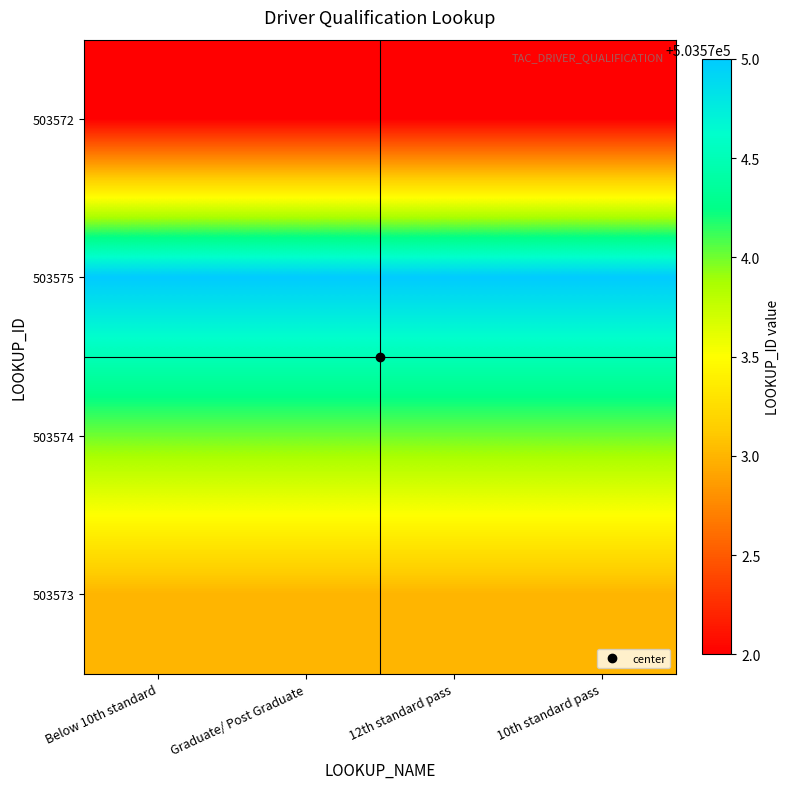

At which category is the sum across all series the highest?

Below 10th standard